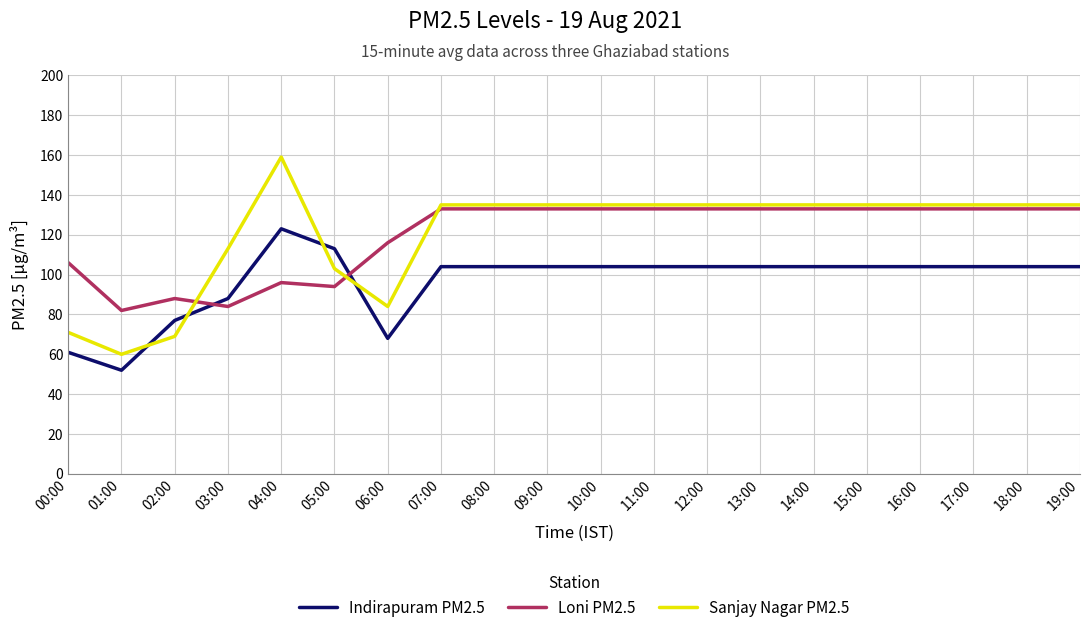

True or false: Loni PM2.5 and Sanjay Nagar PM2.5 cross at least once.

True